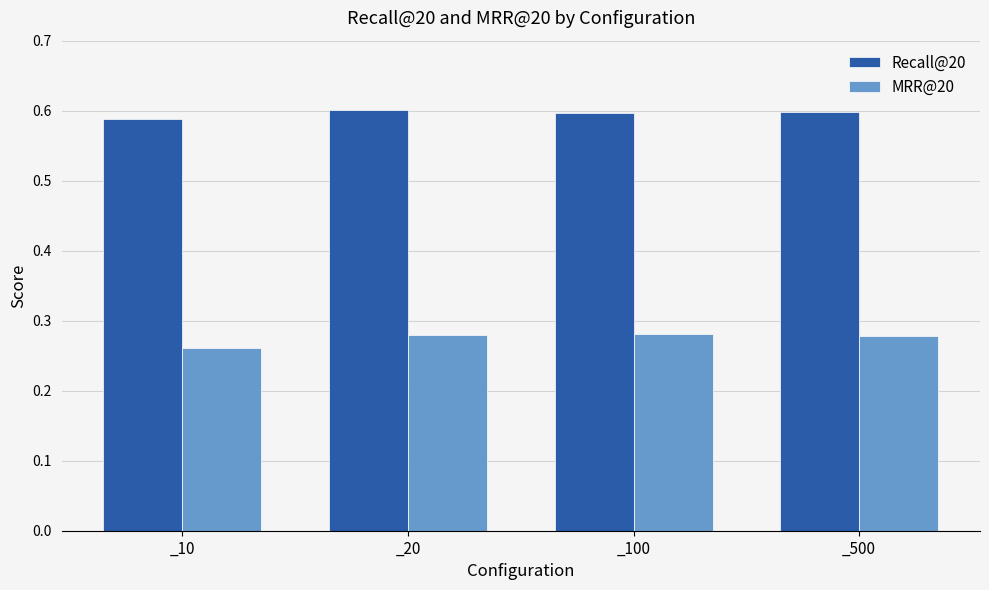

How many Recall@20 values are between 0 and 1?

4